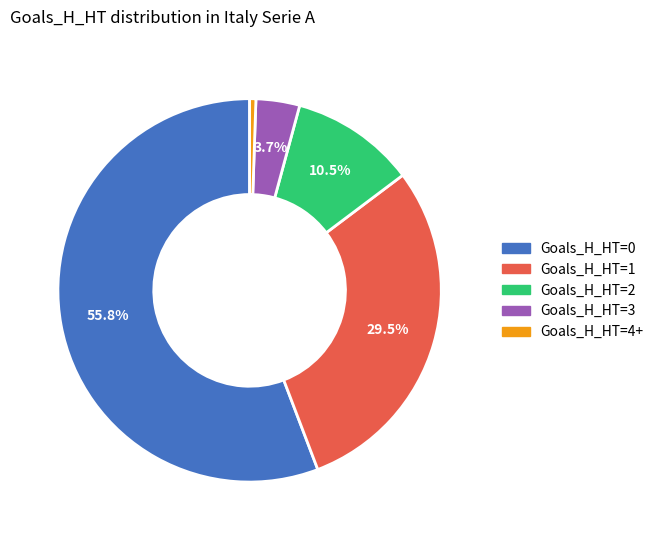

What portion of the pie excludes Goals_H_HT=3?

96.3%